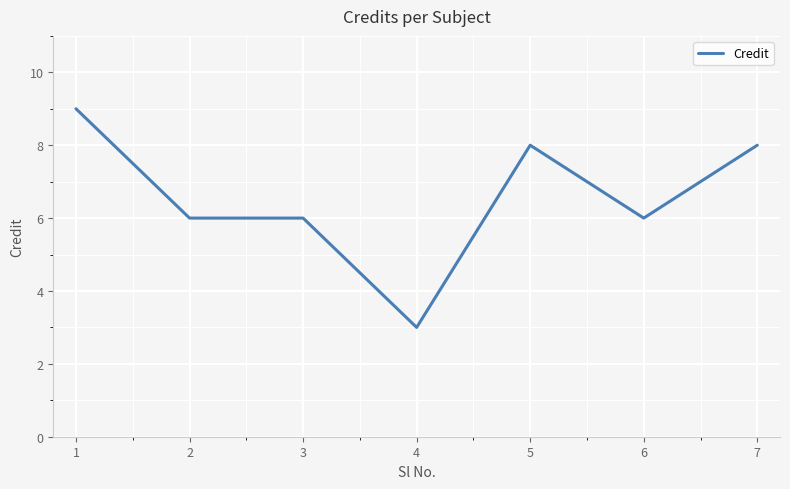

Read the value at 1.

9